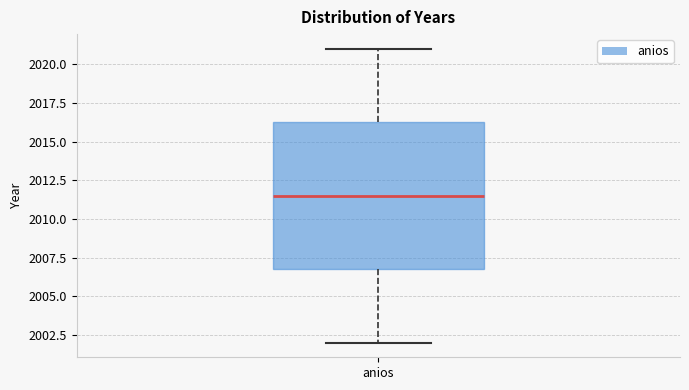

Transcribe this box plot: give where the median line is, the range the box spans, and where the two whiskers end, as read against the y-axis. The values are not printed on the chart, so give them approximately, as read against the axis.

median 2011.5, box 2007.0 to 2016.5, whiskers 2002.0 to 2021.0